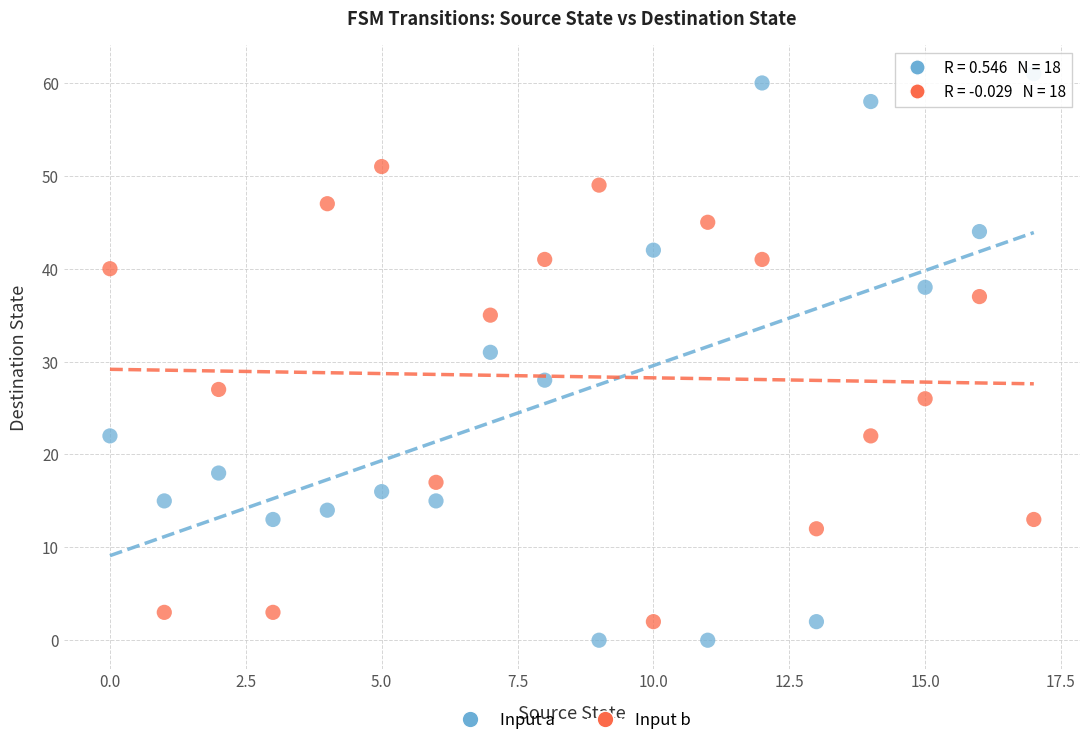

Which series contains the highest Y value?

Input a